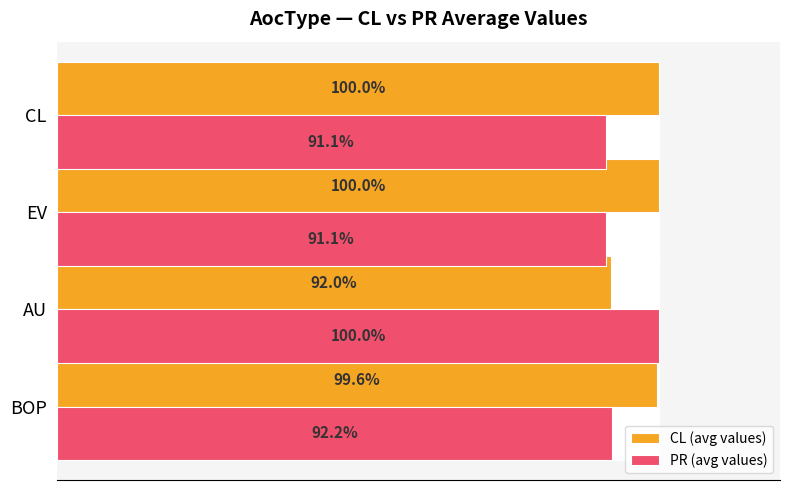

Which series has the largest total across all categories?

CL (avg values)